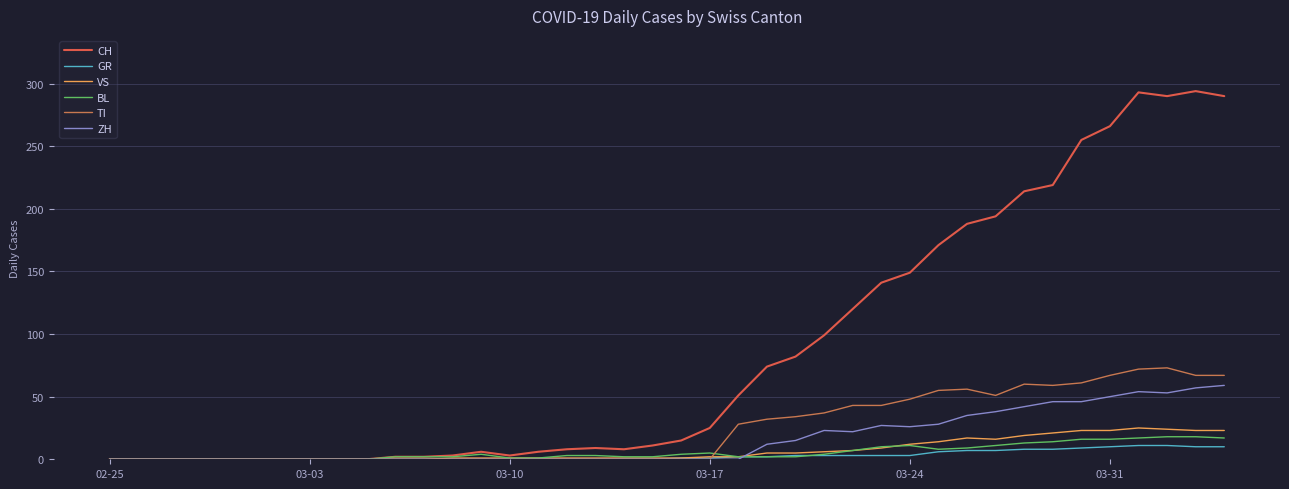

Does the chart display data point markers on the line(s)?

No